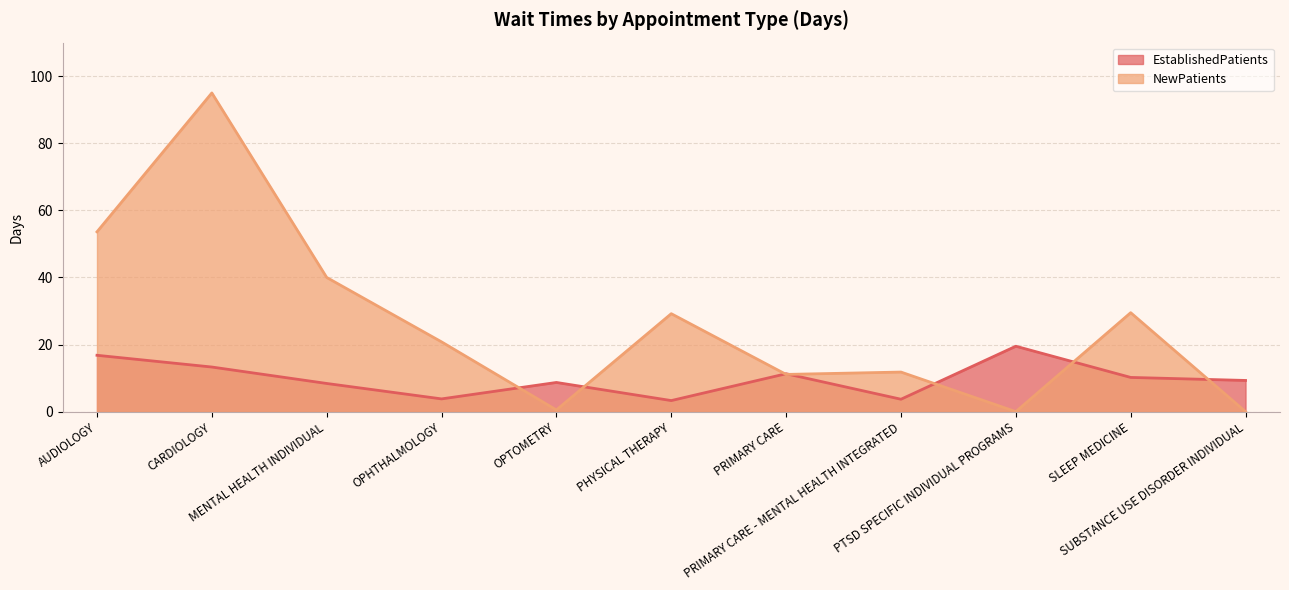

Reading right to left, extract all data points from this chart.

EstablishedPatients: SUBSTANCE USE DISORDER INDIVIDUAL=9.3	SLEEP MEDICINE=10.2	PTSD SPECIFIC INDIVIDUAL PROGRAMS=19.5	PRIMARY CARE - MENTAL HEALTH INTEGRATED=3.7	PRIMARY CARE=11.3	PHYSICAL THERAPY=3.3	OPTOMETRY=8.7	OPHTHALMOLOGY=3.8	MENTAL HEALTH INDIVIDUAL=8.4	CARDIOLOGY=13.3	AUDIOLOGY=16.8
NewPatients: SUBSTANCE USE DISORDER INDIVIDUAL=0.0	SLEEP MEDICINE=29.5	PTSD SPECIFIC INDIVIDUAL PROGRAMS=0.0	PRIMARY CARE - MENTAL HEALTH INTEGRATED=11.8	PRIMARY CARE=11.1	PHYSICAL THERAPY=29.2	OPTOMETRY=0.5	OPHTHALMOLOGY=20.8	MENTAL HEALTH INDIVIDUAL=40.0	CARDIOLOGY=95.0	AUDIOLOGY=53.6